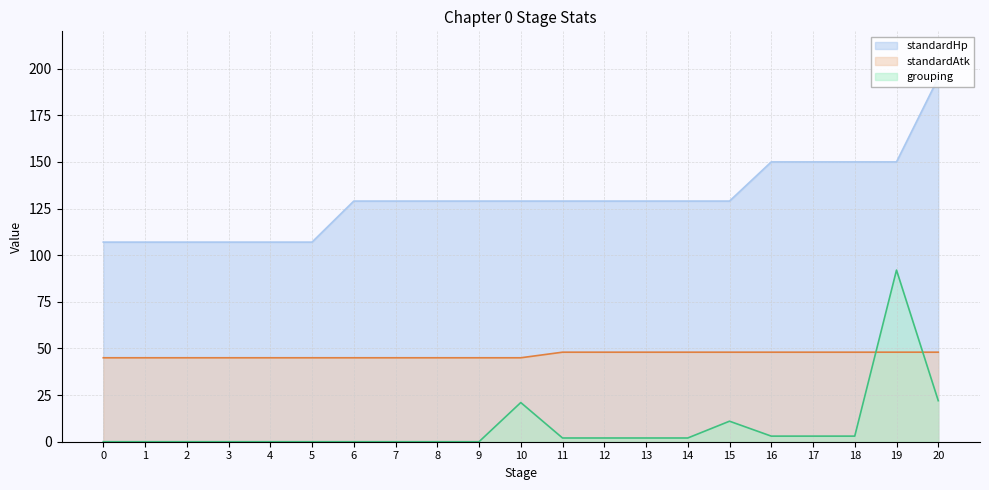

True or false: standardAtk has a value of 27 at 9.

False